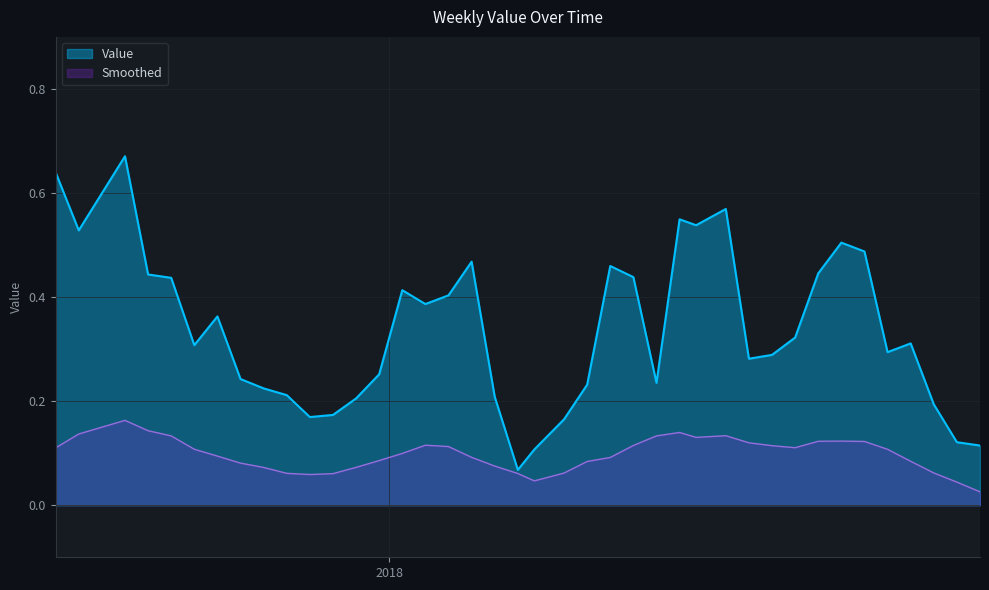

List the series in order of their overall mean, lowest first.

Smoothed, Value